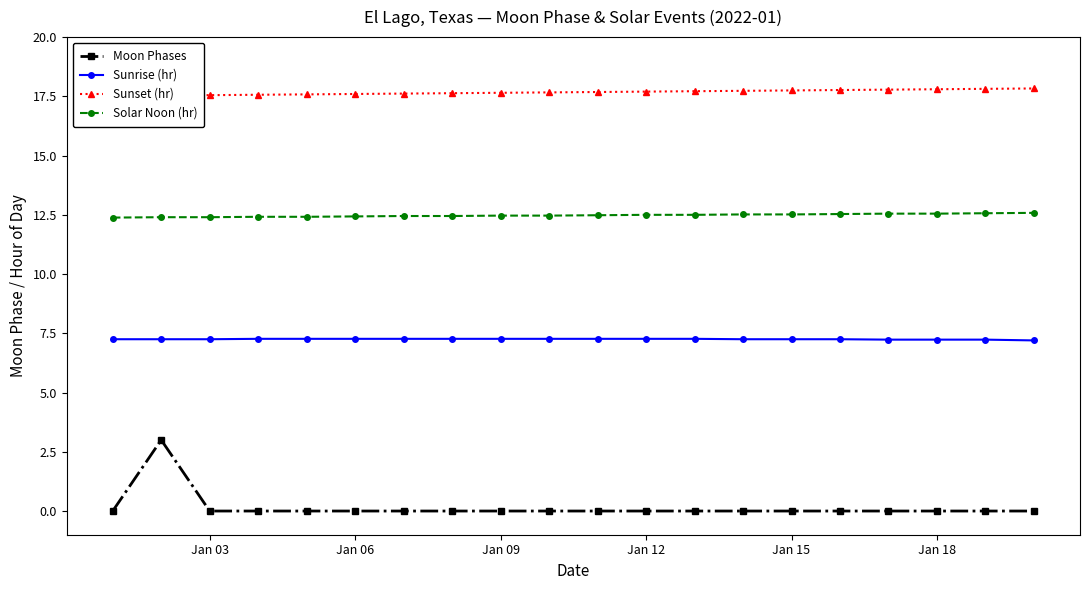

What is the maximum value for Solar Noon (hr)?

12.6